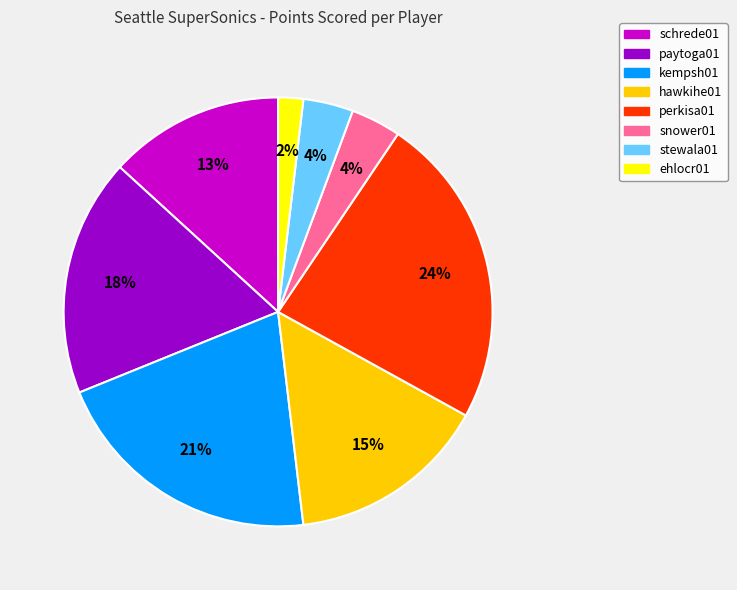

To the nearest percent, what is the average slice percentage?

12%